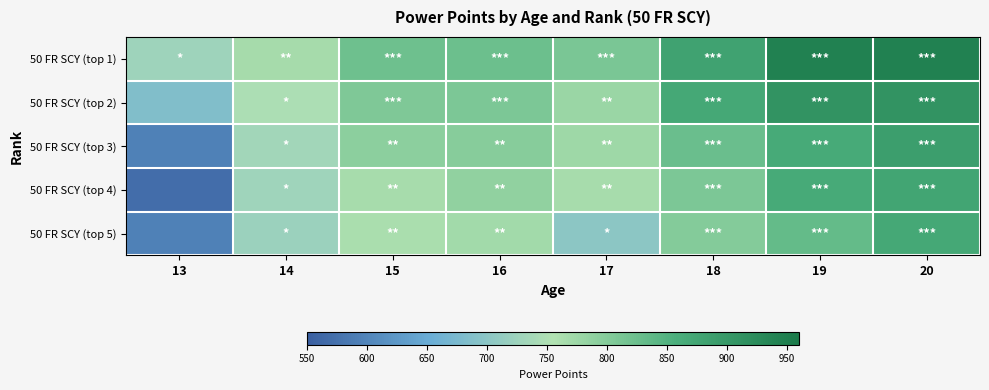

Rank the series at 16 from highest to lowest value.

50 FR SCY (top 1), 50 FR SCY (top 2), 50 FR SCY (top 3), 50 FR SCY (top 4), 50 FR SCY (top 5)